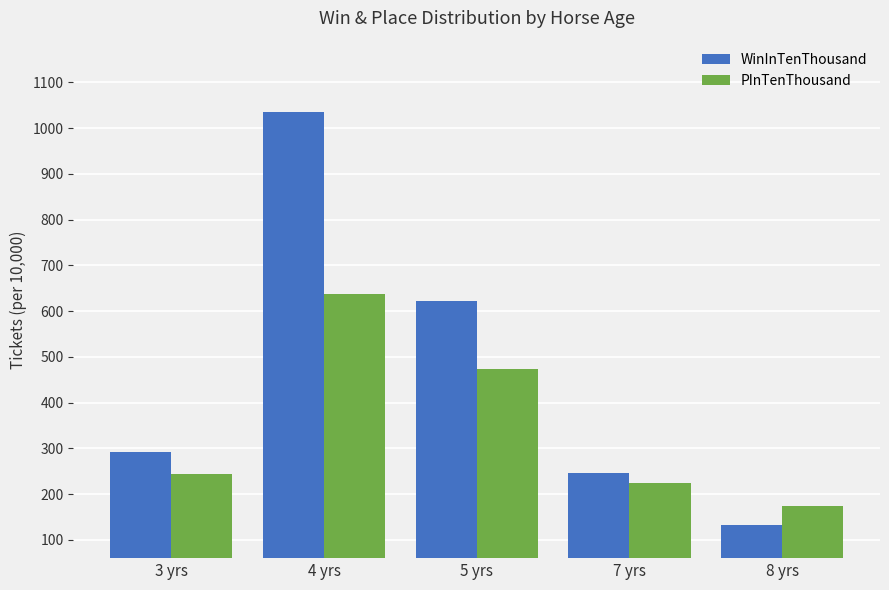

Which series has the widest spread of values?

WinInTenThousand